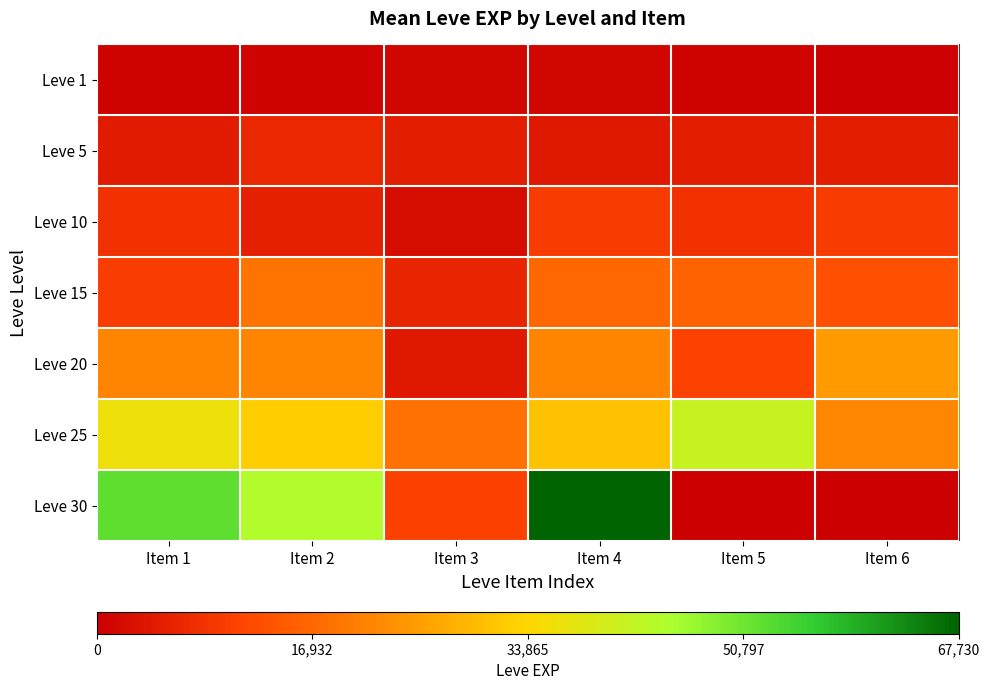

At Item 1, list the series in order from smallest to largest.

Leve 1, Leve 5, Leve 10, Leve 15, Leve 20, Leve 25, Leve 30